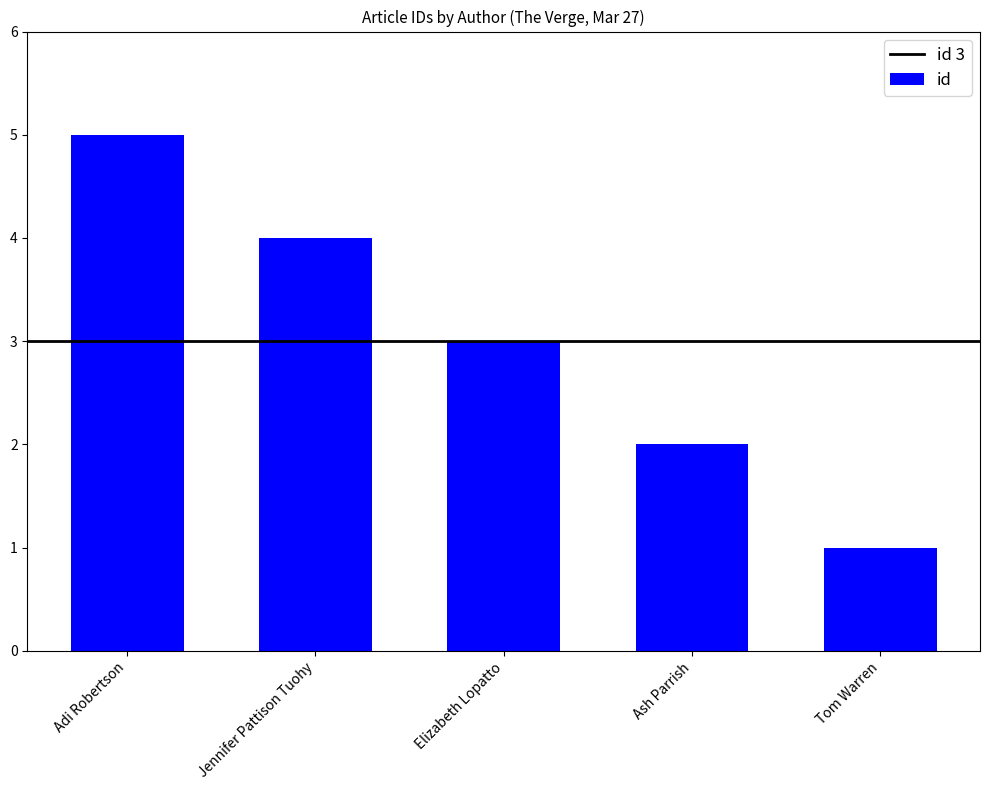

Rank the categories by value from highest to lowest.

Adi Robertson, Jennifer Pattison Tuohy, Elizabeth Lopatto, Ash Parrish, Tom Warren